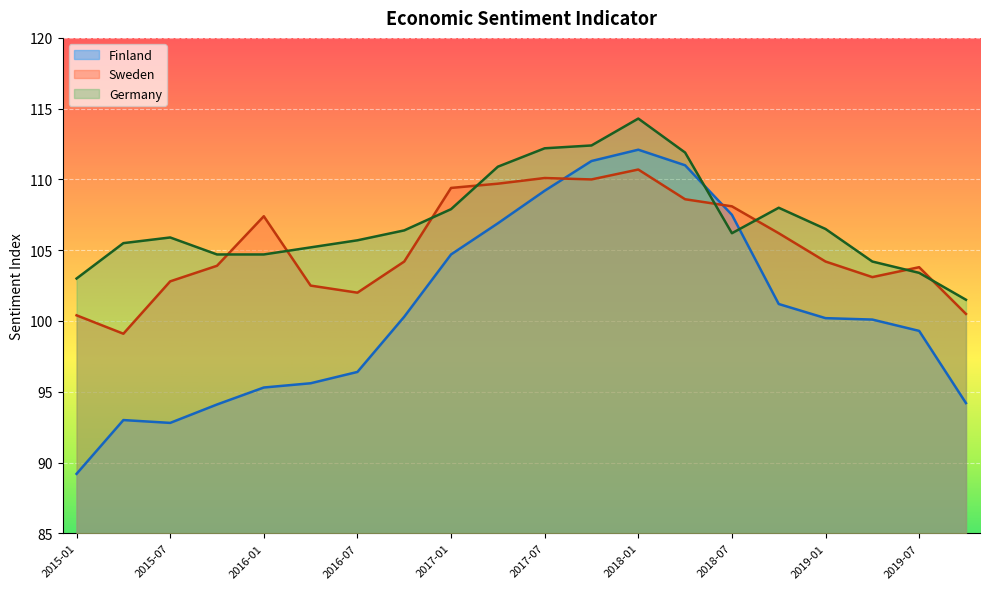

Reading right to left, list all the values displayed in this chart.

Germany: 101.5	103.4	104.2	106.5	108.0	106.2	111.9	114.3	112.4	112.2	110.9	107.9	106.4	105.7	105.2	104.7	104.7	105.9	105.5	103.0
Finland: 94.2	99.3	100.1	100.2	101.2	107.5	111.0	112.1	111.3	109.2	106.9	104.7	100.3	96.4	95.6	95.3	94.1	92.8	93.0	89.2
Sweden: 100.5	103.8	103.1	104.2	106.2	108.1	108.6	110.7	110.0	110.1	109.7	109.4	104.2	102.0	102.5	107.4	103.9	102.8	99.1	100.4